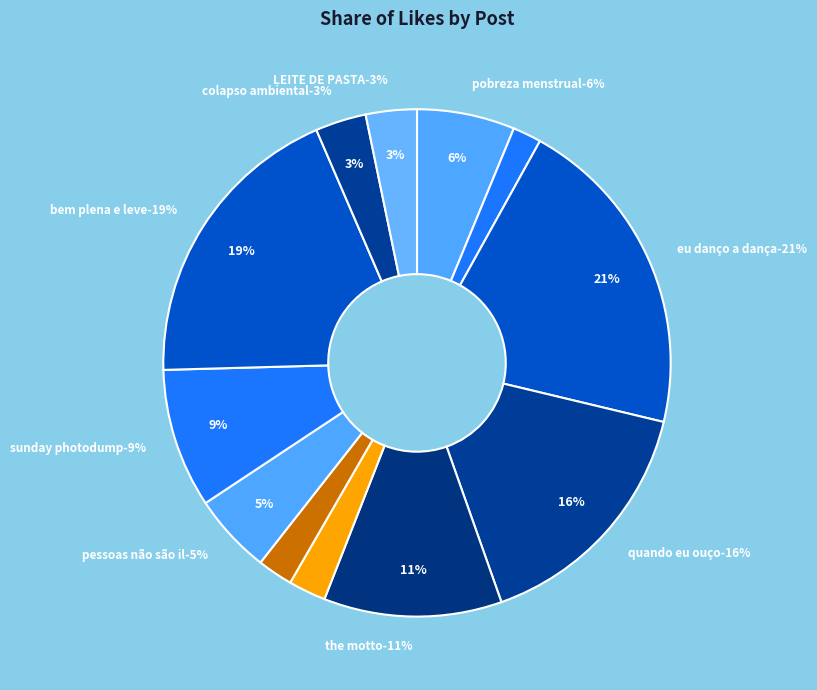

What is the total percentage of pessoas não são ilimitadas and eu danço a dança?

25.8%